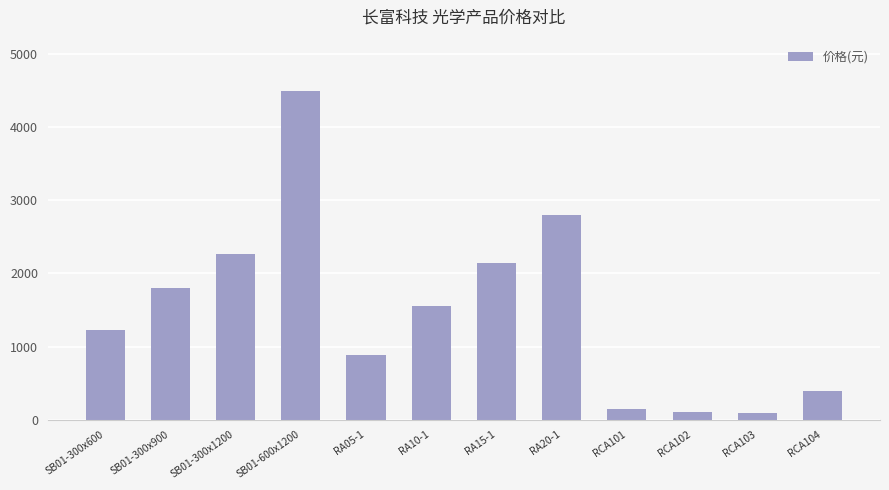

At which label does the data first exceed 1550?

SB01-300x900